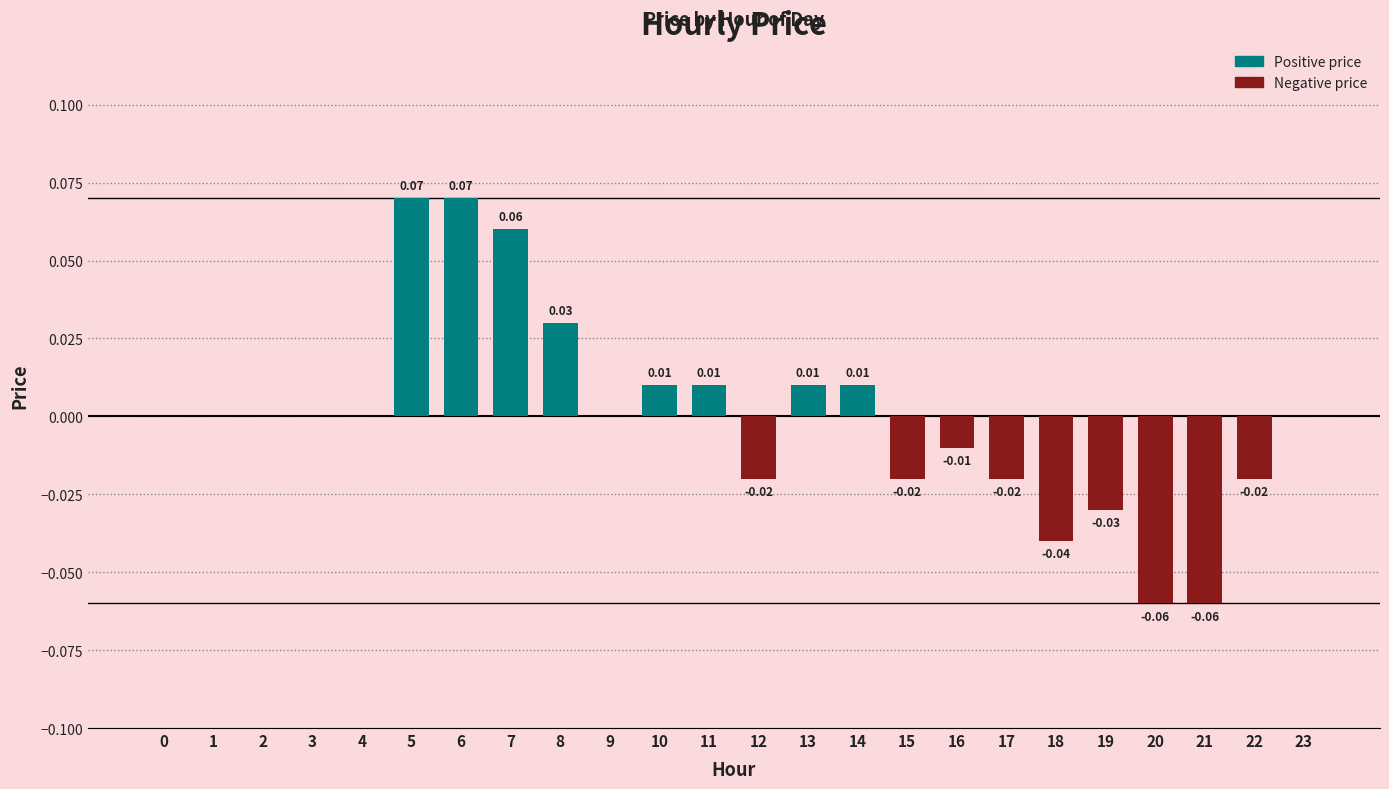

Between 20 and 9, which is larger?

9